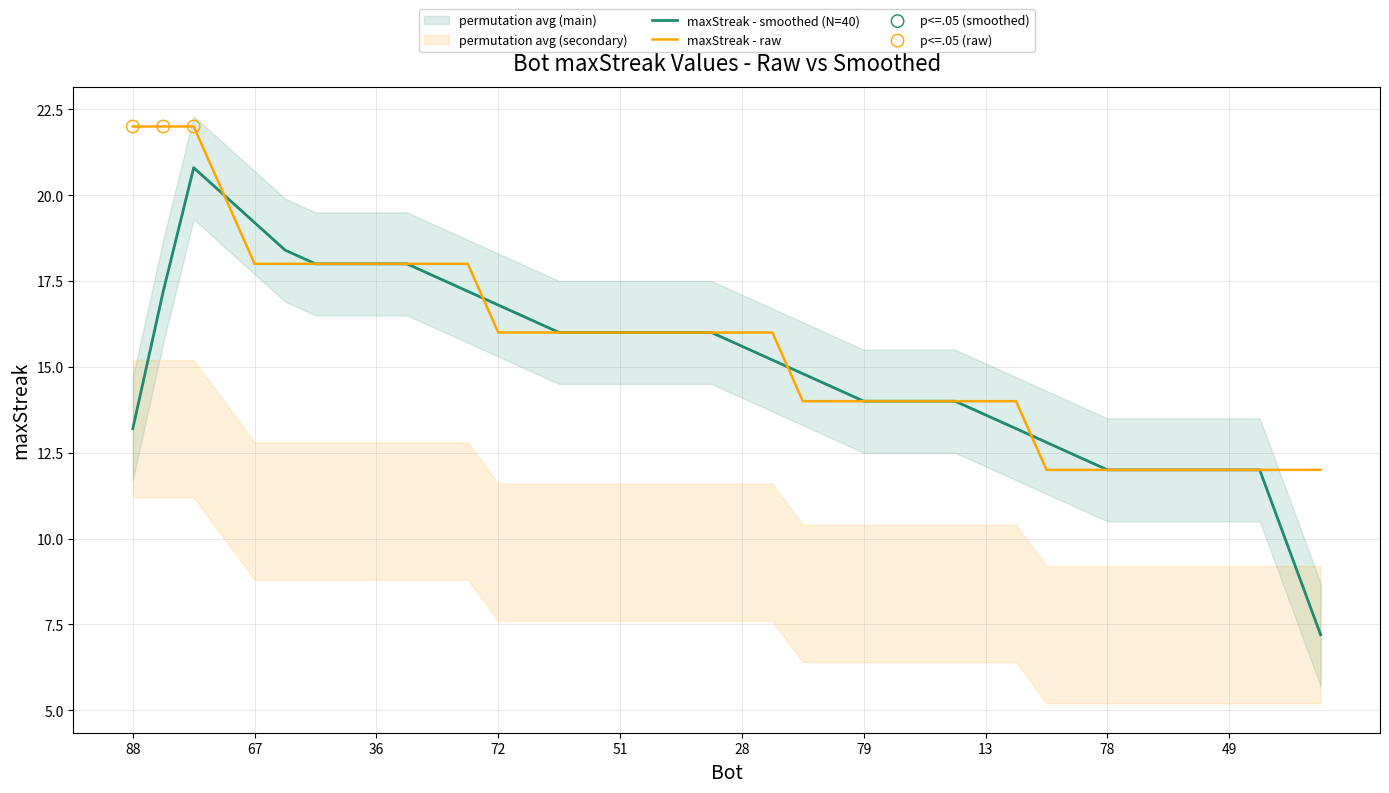

Approximately how many times larger is the value at 66 compared to 6?

1.1